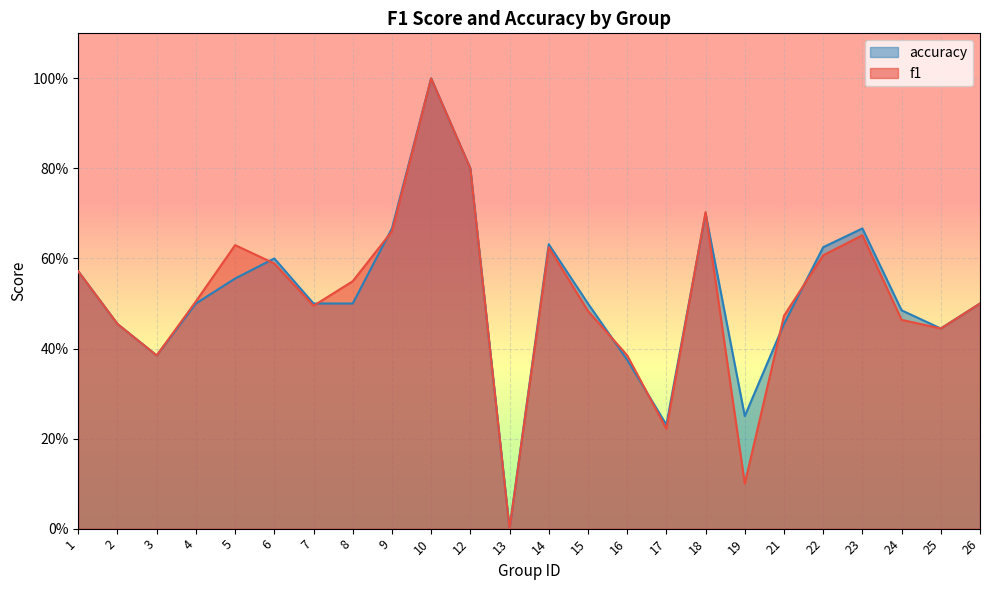

Is it true that accuracy equals 1.0 at 6?

False